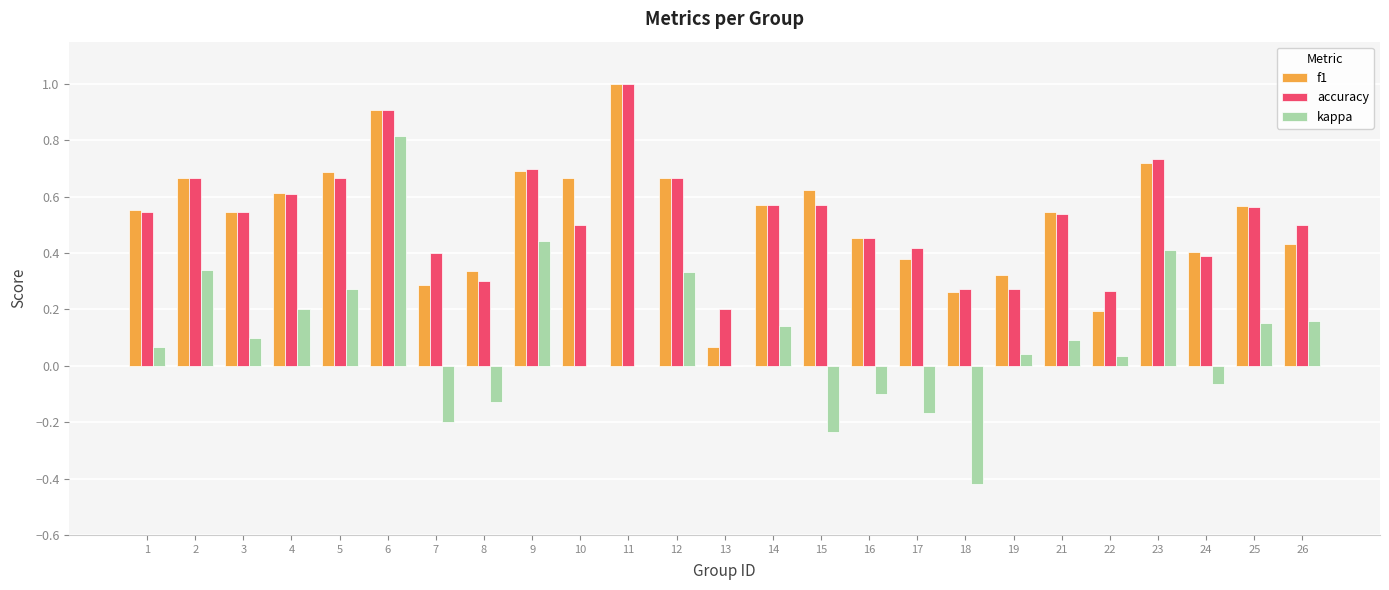

How many accuracy values are between 0 and 1?

25